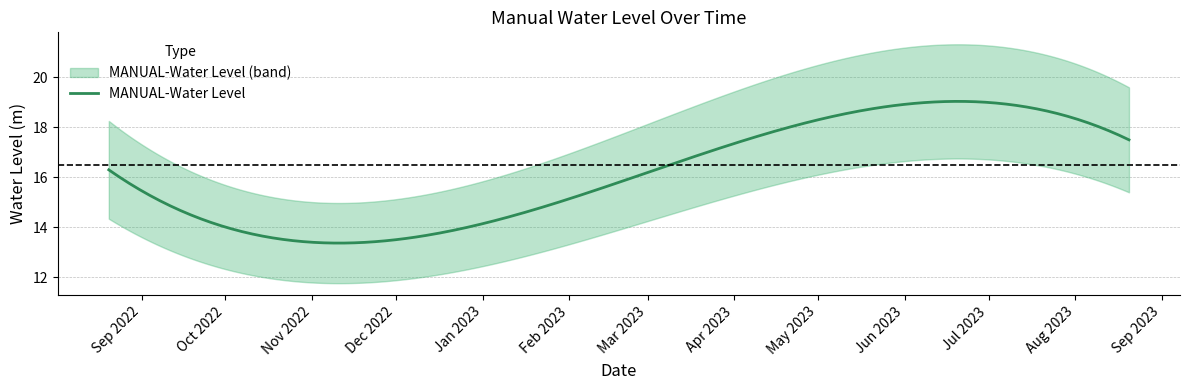

What is the difference between the maximum and minimum values?

5.3